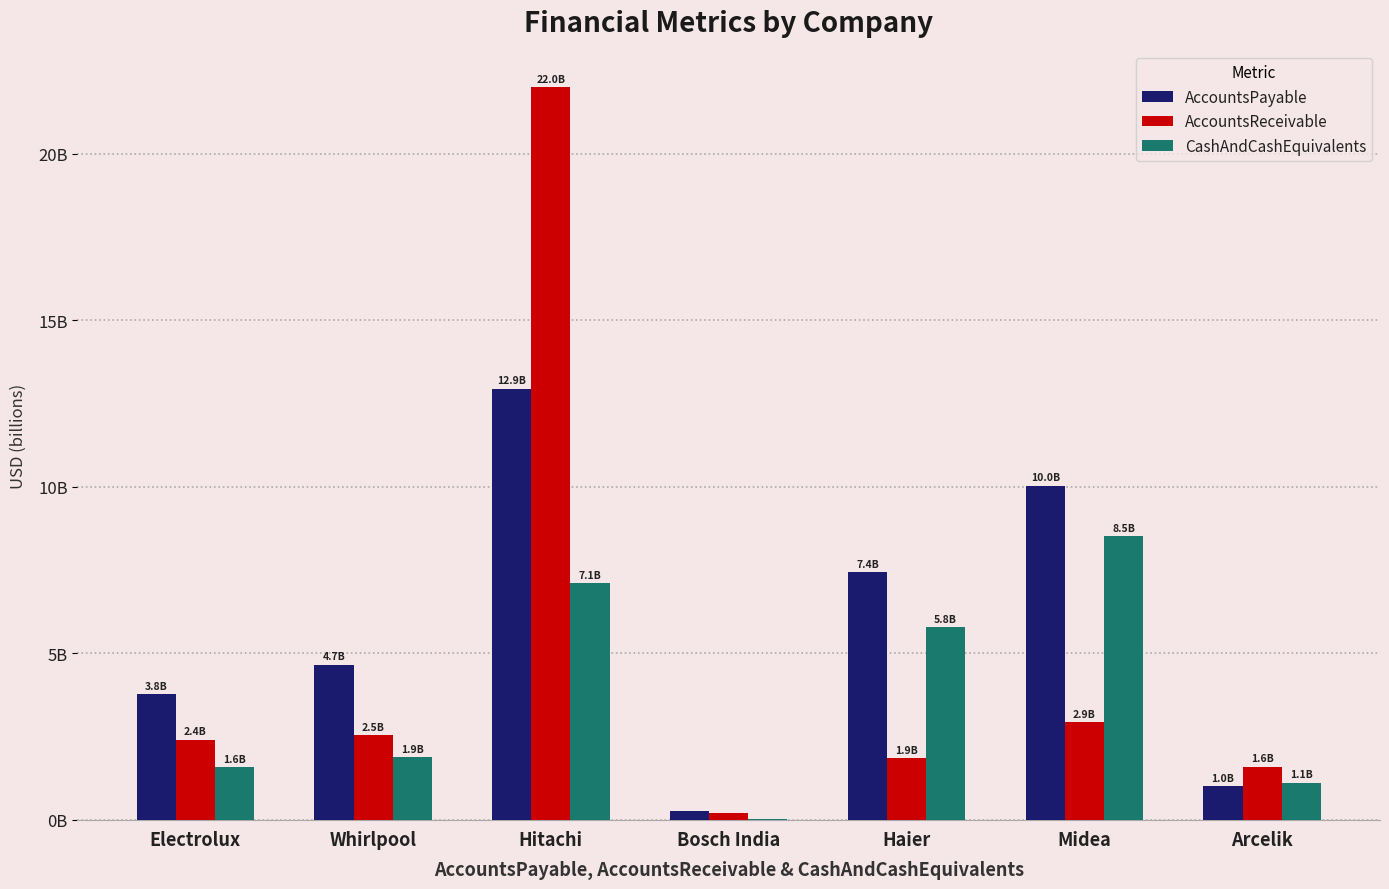

What position from the left is Bosch India?

4